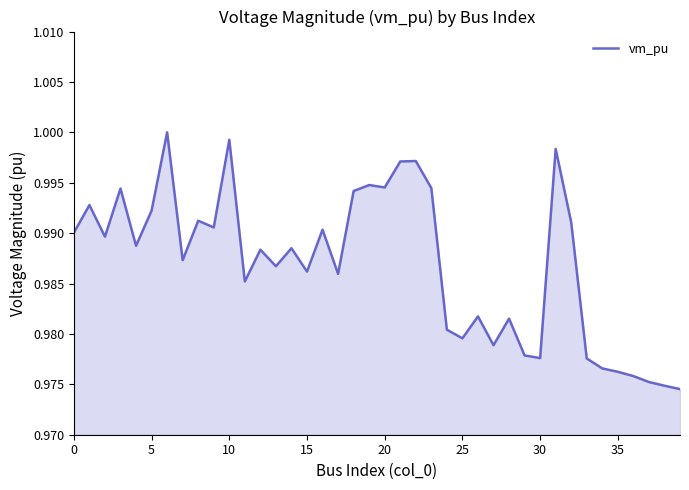

True or false: the data has more than 1 interior local peaks.

True